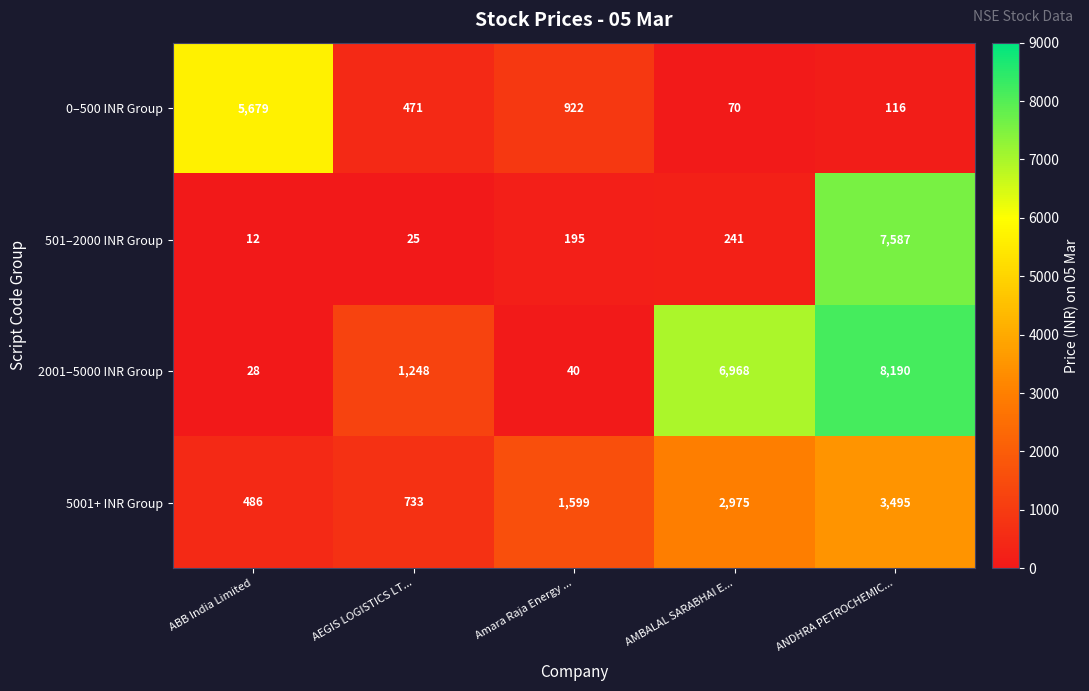

How many distinct data groups are displayed?

4